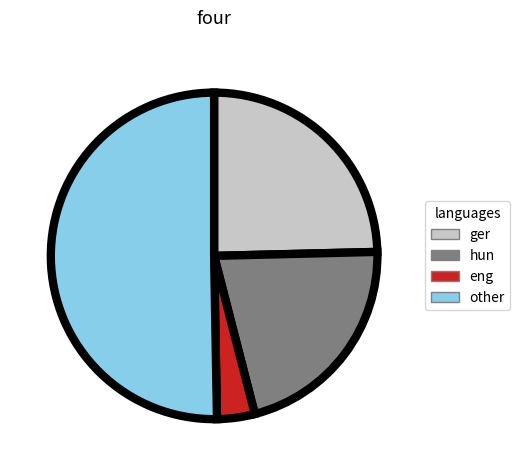

Do hun and other together represent more than half of the pie?

Yes